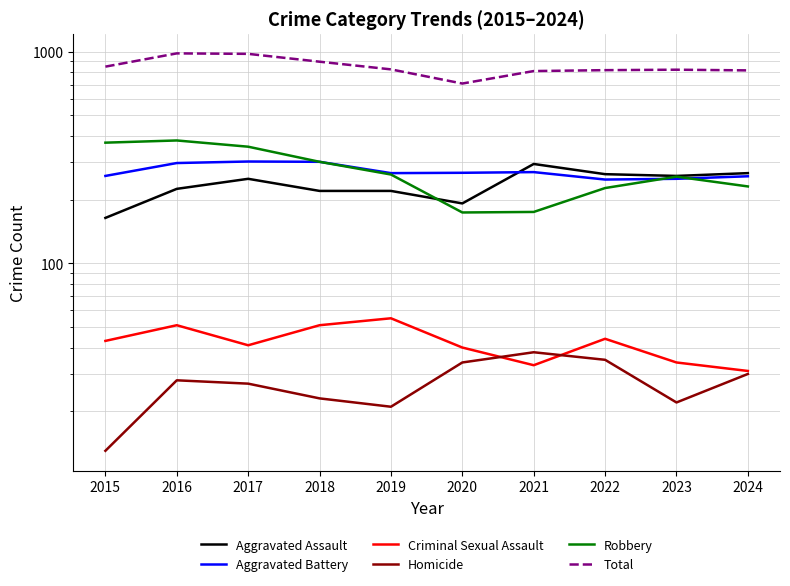

Reading right to left, extract all data points from this chart.

Aggravated Assault: 2024=267	2023=259	2022=264	2021=295	2020=192	2019=220	2018=220	2017=251	2016=225	2015=164
Aggravated Battery: 2024=258	2023=251	2022=249	2021=270	2020=268	2019=267	2018=302	2017=303	2016=298	2015=259
Criminal Sexual Assault: 2024=31	2023=34	2022=44	2021=33	2020=40	2019=55	2018=51	2017=41	2016=51	2015=43
Homicide: 2024=30	2023=22	2022=35	2021=38	2020=34	2019=21	2018=23	2017=27	2016=28	2015=13
Robbery: 2024=231	2023=257	2022=227	2021=175	2020=174	2019=263	2018=302	2017=356	2016=381	2015=372
Total: 2024=817	2023=823	2022=819	2021=811	2020=708	2019=826	2018=898	2017=978	2016=983	2015=851